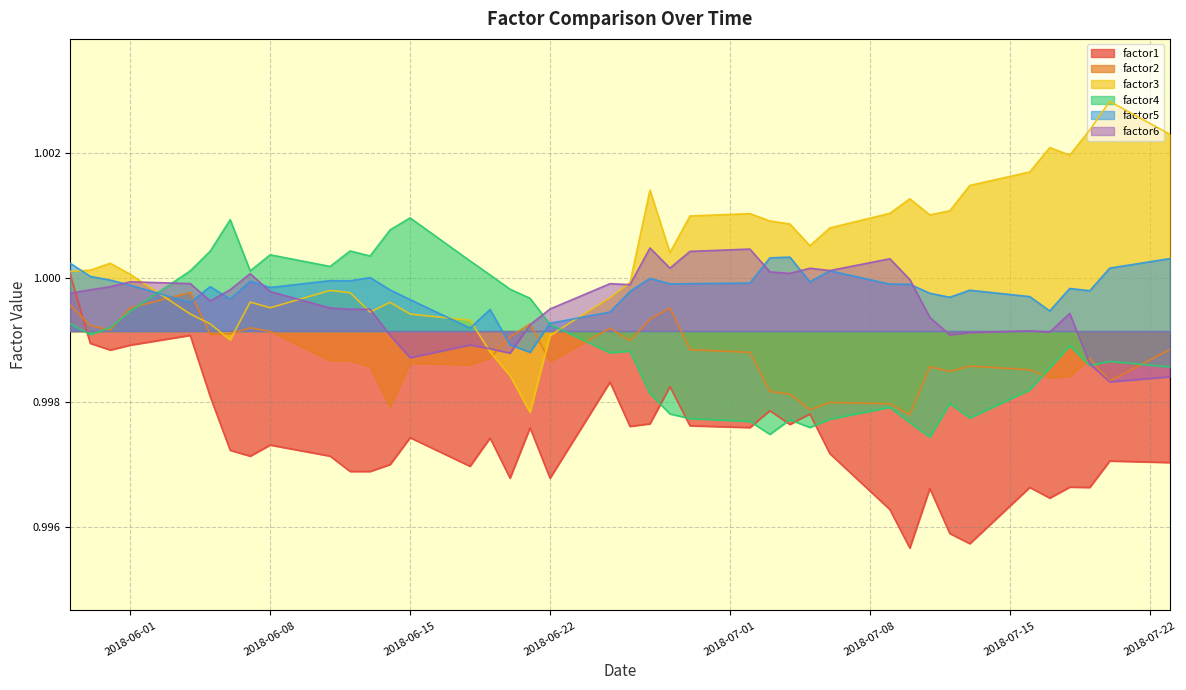

How many data points does each series have?

40